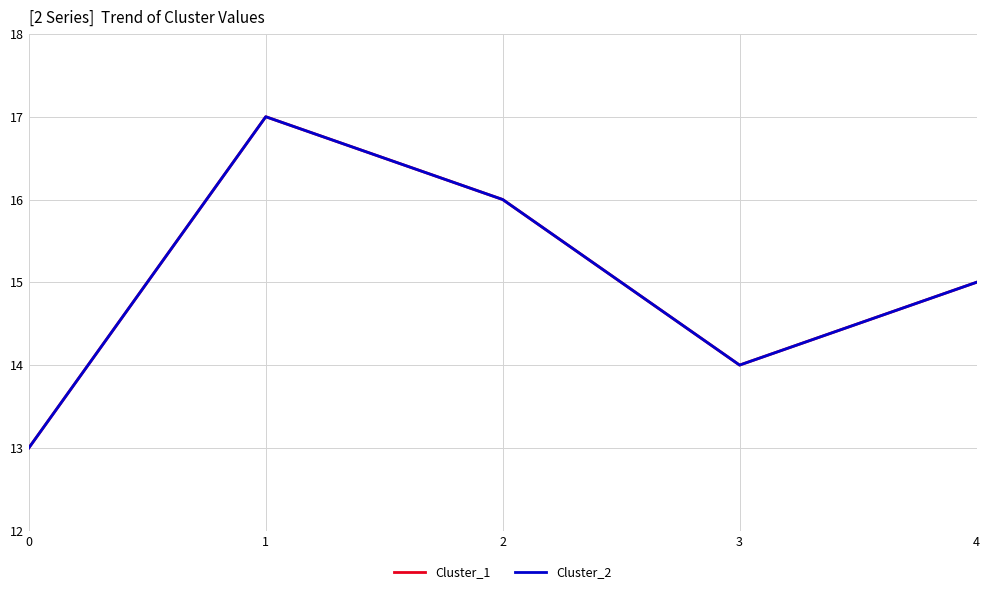

Where is Cluster_2 nearest to the value 15?

4